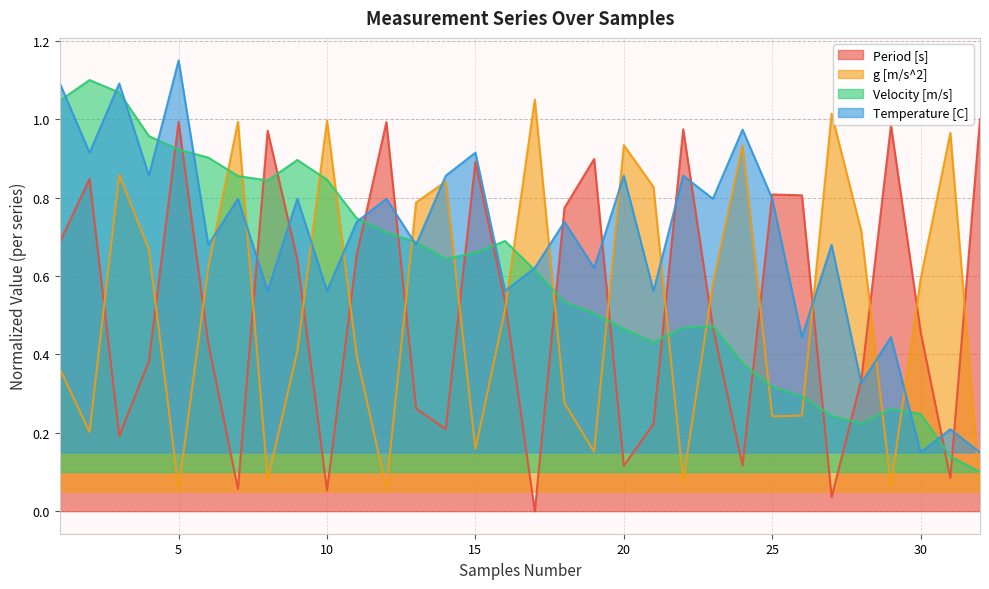

At which category does Velocity [m/s] reach its first local valley?

8